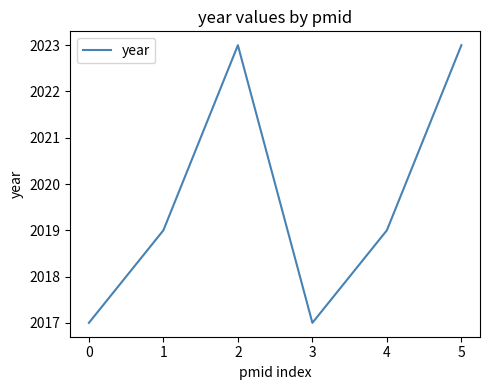

What is the difference between the maximum and minimum values?

6